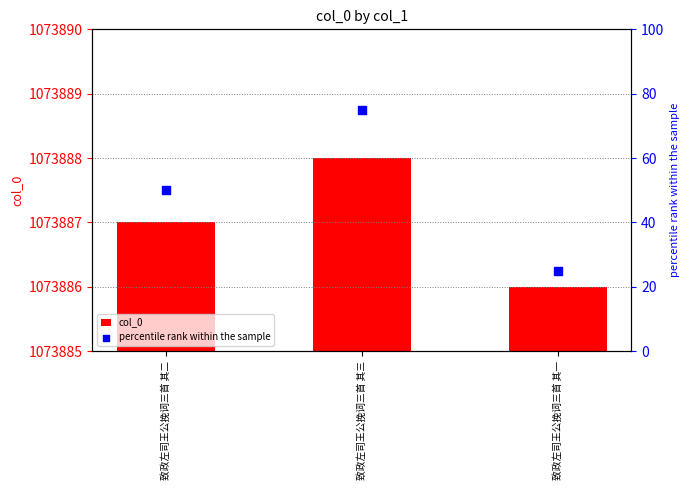

At which category is the sum across all series the highest?

致政左司王公挽词三首 其三